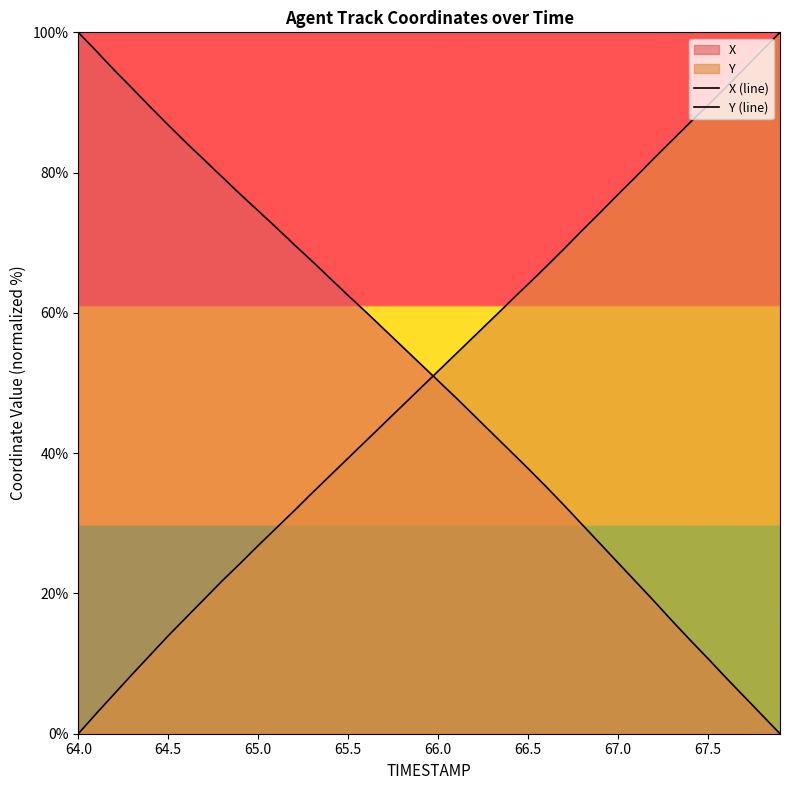

Reading left to right, extract all data points from this chart.

X (line): 100.0	97.3	94.6	92.0	89.4	86.8	84.3	81.8	79.4	76.9	74.6	72.2	69.7	67.4	64.9	62.5	60.1	57.7	55.2	52.8	50.3	47.9	45.4	42.8	40.3	37.8	35.2	32.6	29.8	27.1	24.4	21.6	18.9	16.1	13.4	10.7	8.0	5.3	2.7	0.0
Y (line): 0.0	2.9	5.7	8.5	11.2	14.0	16.6	19.2	21.8	24.3	26.8	29.3	31.8	34.3	36.8	39.3	41.8	44.3	46.7	49.2	51.7	54.2	56.7	59.1	61.6	64.1	66.6	69.1	71.7	74.3	76.9	79.4	82.0	84.6	87.1	89.6	92.2	94.8	97.4	100.0